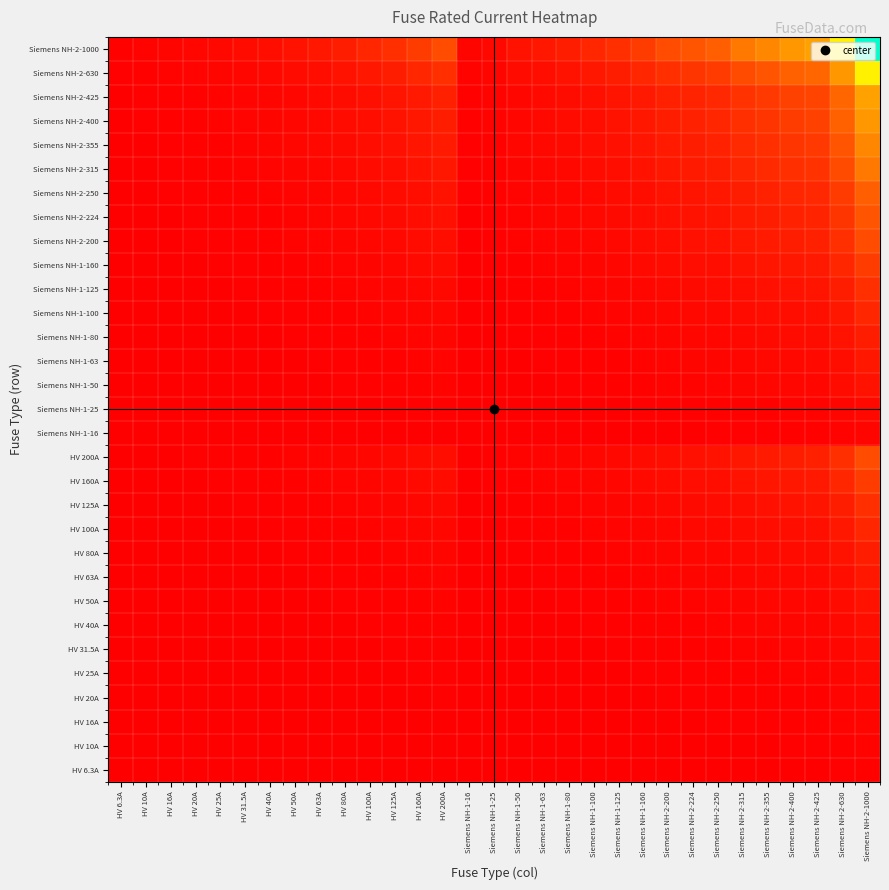

Reading left to right, transcribe all the data shown in this chart.

HV 6.3A: HV 6.3A=0.0	HV 10A=0.0	HV 16A=0.0	HV 20A=0.0	HV 25A=0.0	HV 31.5A=0.0	HV 40A=0.0	HV 50A=0.0	HV 63A=0.0	HV 80A=0.0	HV 100A=0.0	HV 125A=0.0	HV 160A=0.0	HV 200A=0.0	Siemens NH-1-16=0.0	Siemens NH-1-25=0.0	Siemens NH-1-50=0.0	Siemens NH-1-63=0.0	Siemens NH-1-80=0.0	Siemens NH-1-100=0.0	Siemens NH-1-125=0.0	Siemens NH-1-160=0.0	Siemens NH-2-200=0.0	Siemens NH-2-224=0.0	Siemens NH-2-250=0.0	Siemens NH-2-315=0.0	Siemens NH-2-355=0.0	Siemens NH-2-400=0.0	Siemens NH-2-425=0.0	Siemens NH-2-630=0.0	Siemens NH-2-1000=0.0
HV 10A: HV 6.3A=0.0	HV 10A=0.0	HV 16A=0.0	HV 20A=0.0	HV 25A=0.0	HV 31.5A=0.0	HV 40A=0.0	HV 50A=0.0	HV 63A=0.0	HV 80A=0.0	HV 100A=0.0	HV 125A=0.0	HV 160A=0.0	HV 200A=0.0	Siemens NH-1-16=0.0	Siemens NH-1-25=0.0	Siemens NH-1-50=0.0	Siemens NH-1-63=0.0	Siemens NH-1-80=0.0	Siemens NH-1-100=0.0	Siemens NH-1-125=0.0	Siemens NH-1-160=0.0	Siemens NH-2-200=0.0	Siemens NH-2-224=0.0	Siemens NH-2-250=0.0	Siemens NH-2-315=0.0	Siemens NH-2-355=0.0	Siemens NH-2-400=0.0	Siemens NH-2-425=0.0	Siemens NH-2-630=0.0	Siemens NH-2-1000=0.0
HV 16A: HV 6.3A=0.0	HV 10A=0.0	HV 16A=0.0	HV 20A=0.0	HV 25A=0.0	HV 31.5A=0.0	HV 40A=0.0	HV 50A=0.0	HV 63A=0.0	HV 80A=0.0	HV 100A=0.0	HV 125A=0.0	HV 160A=0.0	HV 200A=0.0	Siemens NH-1-16=0.0	Siemens NH-1-25=0.0	Siemens NH-1-50=0.0	Siemens NH-1-63=0.0	Siemens NH-1-80=0.0	Siemens NH-1-100=0.0	Siemens NH-1-125=0.0	Siemens NH-1-160=0.0	Siemens NH-2-200=0.0	Siemens NH-2-224=0.0	Siemens NH-2-250=0.0	Siemens NH-2-315=0.0	Siemens NH-2-355=0.0	Siemens NH-2-400=0.0	Siemens NH-2-425=0.0	Siemens NH-2-630=0.0	Siemens NH-2-1000=0.0
HV 20A: HV 6.3A=0.0	HV 10A=0.0	HV 16A=0.0	HV 20A=0.0	HV 25A=0.0	HV 31.5A=0.0	HV 40A=0.0	HV 50A=0.0	HV 63A=0.0	HV 80A=0.0	HV 100A=0.0	HV 125A=0.0	HV 160A=0.0	HV 200A=0.0	Siemens NH-1-16=0.0	Siemens NH-1-25=0.0	Siemens NH-1-50=0.0	Siemens NH-1-63=0.0	Siemens NH-1-80=0.0	Siemens NH-1-100=0.0	Siemens NH-1-125=0.0	Siemens NH-1-160=0.0	Siemens NH-2-200=0.0	Siemens NH-2-224=0.0	Siemens NH-2-250=0.0	Siemens NH-2-315=0.0	Siemens NH-2-355=0.0	Siemens NH-2-400=0.0	Siemens NH-2-425=0.0	Siemens NH-2-630=0.0	Siemens NH-2-1000=0.0
HV 25A: HV 6.3A=0.0	HV 10A=0.0	HV 16A=0.0	HV 20A=0.0	HV 25A=0.0	HV 31.5A=0.0	HV 40A=0.0	HV 50A=0.0	HV 63A=0.0	HV 80A=0.0	HV 100A=0.0	HV 125A=0.0	HV 160A=0.0	HV 200A=0.0	Siemens NH-1-16=0.0	Siemens NH-1-25=0.0	Siemens NH-1-50=0.0	Siemens NH-1-63=0.0	Siemens NH-1-80=0.0	Siemens NH-1-100=0.0	Siemens NH-1-125=0.0	Siemens NH-1-160=0.0	Siemens NH-2-200=0.0	Siemens NH-2-224=0.0	Siemens NH-2-250=0.0	Siemens NH-2-315=0.0	Siemens NH-2-355=0.0	Siemens NH-2-400=0.0	Siemens NH-2-425=0.0	Siemens NH-2-630=0.0	Siemens NH-2-1000=0.0
HV 31.5A: HV 6.3A=0.0	HV 10A=0.0	HV 16A=0.0	HV 20A=0.0	HV 25A=0.0	HV 31.5A=0.0	HV 40A=0.0	HV 50A=0.0	HV 63A=0.0	HV 80A=0.0	HV 100A=0.0	HV 125A=0.0	HV 160A=0.0	HV 200A=0.0	Siemens NH-1-16=0.0	Siemens NH-1-25=0.0	Siemens NH-1-50=0.0	Siemens NH-1-63=0.0	Siemens NH-1-80=0.0	Siemens NH-1-100=0.0	Siemens NH-1-125=0.0	Siemens NH-1-160=0.0	Siemens NH-2-200=0.0	Siemens NH-2-224=0.0	Siemens NH-2-250=0.0	Siemens NH-2-315=0.0	Siemens NH-2-355=0.0	Siemens NH-2-400=0.0	Siemens NH-2-425=0.0	Siemens NH-2-630=0.0	Siemens NH-2-1000=0.0
HV 40A: HV 6.3A=0.0	HV 10A=0.0	HV 16A=0.0	HV 20A=0.0	HV 25A=0.0	HV 31.5A=0.0	HV 40A=0.0	HV 50A=0.0	HV 63A=0.0	HV 80A=0.0	HV 100A=0.0	HV 125A=0.0	HV 160A=0.0	HV 200A=0.0	Siemens NH-1-16=0.0	Siemens NH-1-25=0.0	Siemens NH-1-50=0.0	Siemens NH-1-63=0.0	Siemens NH-1-80=0.0	Siemens NH-1-100=0.0	Siemens NH-1-125=0.0	Siemens NH-1-160=0.0	Siemens NH-2-200=0.0	Siemens NH-2-224=0.0	Siemens NH-2-250=0.0	Siemens NH-2-315=0.0	Siemens NH-2-355=0.0	Siemens NH-2-400=0.0	Siemens NH-2-425=0.0	Siemens NH-2-630=0.0	Siemens NH-2-1000=0.0
HV 50A: HV 6.3A=0.0	HV 10A=0.0	HV 16A=0.0	HV 20A=0.0	HV 25A=0.0	HV 31.5A=0.0	HV 40A=0.0	HV 50A=0.0	HV 63A=0.0	HV 80A=0.0	HV 100A=0.0	HV 125A=0.0	HV 160A=0.0	HV 200A=0.0	Siemens NH-1-16=0.0	Siemens NH-1-25=0.0	Siemens NH-1-50=0.0	Siemens NH-1-63=0.0	Siemens NH-1-80=0.0	Siemens NH-1-100=0.0	Siemens NH-1-125=0.0	Siemens NH-1-160=0.0	Siemens NH-2-200=0.0	Siemens NH-2-224=0.0	Siemens NH-2-250=0.0	Siemens NH-2-315=0.0	Siemens NH-2-355=0.0	Siemens NH-2-400=0.0	Siemens NH-2-425=0.0	Siemens NH-2-630=0.0	Siemens NH-2-1000=0.1
HV 63A: HV 6.3A=0.0	HV 10A=0.0	HV 16A=0.0	HV 20A=0.0	HV 25A=0.0	HV 31.5A=0.0	HV 40A=0.0	HV 50A=0.0	HV 63A=0.0	HV 80A=0.0	HV 100A=0.0	HV 125A=0.0	HV 160A=0.0	HV 200A=0.0	Siemens NH-1-16=0.0	Siemens NH-1-25=0.0	Siemens NH-1-50=0.0	Siemens NH-1-63=0.0	Siemens NH-1-80=0.0	Siemens NH-1-100=0.0	Siemens NH-1-125=0.0	Siemens NH-1-160=0.0	Siemens NH-2-200=0.0	Siemens NH-2-224=0.0	Siemens NH-2-250=0.0	Siemens NH-2-315=0.0	Siemens NH-2-355=0.0	Siemens NH-2-400=0.0	Siemens NH-2-425=0.0	Siemens NH-2-630=0.0	Siemens NH-2-1000=0.1
HV 80A: HV 6.3A=0.0	HV 10A=0.0	HV 16A=0.0	HV 20A=0.0	HV 25A=0.0	HV 31.5A=0.0	HV 40A=0.0	HV 50A=0.0	HV 63A=0.0	HV 80A=0.0	HV 100A=0.0	HV 125A=0.0	HV 160A=0.0	HV 200A=0.0	Siemens NH-1-16=0.0	Siemens NH-1-25=0.0	Siemens NH-1-50=0.0	Siemens NH-1-63=0.0	Siemens NH-1-80=0.0	Siemens NH-1-100=0.0	Siemens NH-1-125=0.0	Siemens NH-1-160=0.0	Siemens NH-2-200=0.0	Siemens NH-2-224=0.0	Siemens NH-2-250=0.0	Siemens NH-2-315=0.0	Siemens NH-2-355=0.0	Siemens NH-2-400=0.0	Siemens NH-2-425=0.0	Siemens NH-2-630=0.1	Siemens NH-2-1000=0.1
HV 100A: HV 6.3A=0.0	HV 10A=0.0	HV 16A=0.0	HV 20A=0.0	HV 25A=0.0	HV 31.5A=0.0	HV 40A=0.0	HV 50A=0.0	HV 63A=0.0	HV 80A=0.0	HV 100A=0.0	HV 125A=0.0	HV 160A=0.0	HV 200A=0.0	Siemens NH-1-16=0.0	Siemens NH-1-25=0.0	Siemens NH-1-50=0.0	Siemens NH-1-63=0.0	Siemens NH-1-80=0.0	Siemens NH-1-100=0.0	Siemens NH-1-125=0.0	Siemens NH-1-160=0.0	Siemens NH-2-200=0.0	Siemens NH-2-224=0.0	Siemens NH-2-250=0.0	Siemens NH-2-315=0.0	Siemens NH-2-355=0.0	Siemens NH-2-400=0.0	Siemens NH-2-425=0.0	Siemens NH-2-630=0.1	Siemens NH-2-1000=0.1
HV 125A: HV 6.3A=0.0	HV 10A=0.0	HV 16A=0.0	HV 20A=0.0	HV 25A=0.0	HV 31.5A=0.0	HV 40A=0.0	HV 50A=0.0	HV 63A=0.0	HV 80A=0.0	HV 100A=0.0	HV 125A=0.0	HV 160A=0.0	HV 200A=0.0	Siemens NH-1-16=0.0	Siemens NH-1-25=0.0	Siemens NH-1-50=0.0	Siemens NH-1-63=0.0	Siemens NH-1-80=0.0	Siemens NH-1-100=0.0	Siemens NH-1-125=0.0	Siemens NH-1-160=0.0	Siemens NH-2-200=0.0	Siemens NH-2-224=0.0	Siemens NH-2-250=0.0	Siemens NH-2-315=0.0	Siemens NH-2-355=0.0	Siemens NH-2-400=0.1	Siemens NH-2-425=0.1	Siemens NH-2-630=0.1	Siemens NH-2-1000=0.1
HV 160A: HV 6.3A=0.0	HV 10A=0.0	HV 16A=0.0	HV 20A=0.0	HV 25A=0.0	HV 31.5A=0.0	HV 40A=0.0	HV 50A=0.0	HV 63A=0.0	HV 80A=0.0	HV 100A=0.0	HV 125A=0.0	HV 160A=0.0	HV 200A=0.0	Siemens NH-1-16=0.0	Siemens NH-1-25=0.0	Siemens NH-1-50=0.0	Siemens NH-1-63=0.0	Siemens NH-1-80=0.0	Siemens NH-1-100=0.0	Siemens NH-1-125=0.0	Siemens NH-1-160=0.0	Siemens NH-2-200=0.0	Siemens NH-2-224=0.0	Siemens NH-2-250=0.0	Siemens NH-2-315=0.1	Siemens NH-2-355=0.1	Siemens NH-2-400=0.1	Siemens NH-2-425=0.1	Siemens NH-2-630=0.1	Siemens NH-2-1000=0.2
HV 200A: HV 6.3A=0.0	HV 10A=0.0	HV 16A=0.0	HV 20A=0.0	HV 25A=0.0	HV 31.5A=0.0	HV 40A=0.0	HV 50A=0.0	HV 63A=0.0	HV 80A=0.0	HV 100A=0.0	HV 125A=0.0	HV 160A=0.0	HV 200A=0.0	Siemens NH-1-16=0.0	Siemens NH-1-25=0.0	Siemens NH-1-50=0.0	Siemens NH-1-63=0.0	Siemens NH-1-80=0.0	Siemens NH-1-100=0.0	Siemens NH-1-125=0.0	Siemens NH-1-160=0.0	Siemens NH-2-200=0.0	Siemens NH-2-224=0.0	Siemens NH-2-250=0.1	Siemens NH-2-315=0.1	Siemens NH-2-355=0.1	Siemens NH-2-400=0.1	Siemens NH-2-425=0.1	Siemens NH-2-630=0.1	Siemens NH-2-1000=0.2
Siemens NH-1-16: HV 6.3A=0.0	HV 10A=0.0	HV 16A=0.0	HV 20A=0.0	HV 25A=0.0	HV 31.5A=0.0	HV 40A=0.0	HV 50A=0.0	HV 63A=0.0	HV 80A=0.0	HV 100A=0.0	HV 125A=0.0	HV 160A=0.0	HV 200A=0.0	Siemens NH-1-16=0.0	Siemens NH-1-25=0.0	Siemens NH-1-50=0.0	Siemens NH-1-63=0.0	Siemens NH-1-80=0.0	Siemens NH-1-100=0.0	Siemens NH-1-125=0.0	Siemens NH-1-160=0.0	Siemens NH-2-200=0.0	Siemens NH-2-224=0.0	Siemens NH-2-250=0.0	Siemens NH-2-315=0.0	Siemens NH-2-355=0.0	Siemens NH-2-400=0.0	Siemens NH-2-425=0.0	Siemens NH-2-630=0.0	Siemens NH-2-1000=0.0
Siemens NH-1-25: HV 6.3A=0.0	HV 10A=0.0	HV 16A=0.0	HV 20A=0.0	HV 25A=0.0	HV 31.5A=0.0	HV 40A=0.0	HV 50A=0.0	HV 63A=0.0	HV 80A=0.0	HV 100A=0.0	HV 125A=0.0	HV 160A=0.0	HV 200A=0.0	Siemens NH-1-16=0.0	Siemens NH-1-25=0.0	Siemens NH-1-50=0.0	Siemens NH-1-63=0.0	Siemens NH-1-80=0.0	Siemens NH-1-100=0.0	Siemens NH-1-125=0.0	Siemens NH-1-160=0.0	Siemens NH-2-200=0.0	Siemens NH-2-224=0.0	Siemens NH-2-250=0.0	Siemens NH-2-315=0.0	Siemens NH-2-355=0.0	Siemens NH-2-400=0.0	Siemens NH-2-425=0.0	Siemens NH-2-630=0.0	Siemens NH-2-1000=0.0
Siemens NH-1-50: HV 6.3A=0.0	HV 10A=0.0	HV 16A=0.0	HV 20A=0.0	HV 25A=0.0	HV 31.5A=0.0	HV 40A=0.0	HV 50A=0.0	HV 63A=0.0	HV 80A=0.0	HV 100A=0.0	HV 125A=0.0	HV 160A=0.0	HV 200A=0.0	Siemens NH-1-16=0.0	Siemens NH-1-25=0.0	Siemens NH-1-50=0.0	Siemens NH-1-63=0.0	Siemens NH-1-80=0.0	Siemens NH-1-100=0.0	Siemens NH-1-125=0.0	Siemens NH-1-160=0.0	Siemens NH-2-200=0.0	Siemens NH-2-224=0.0	Siemens NH-2-250=0.0	Siemens NH-2-315=0.0	Siemens NH-2-355=0.0	Siemens NH-2-400=0.0	Siemens NH-2-425=0.0	Siemens NH-2-630=0.0	Siemens NH-2-1000=0.1
Siemens NH-1-63: HV 6.3A=0.0	HV 10A=0.0	HV 16A=0.0	HV 20A=0.0	HV 25A=0.0	HV 31.5A=0.0	HV 40A=0.0	HV 50A=0.0	HV 63A=0.0	HV 80A=0.0	HV 100A=0.0	HV 125A=0.0	HV 160A=0.0	HV 200A=0.0	Siemens NH-1-16=0.0	Siemens NH-1-25=0.0	Siemens NH-1-50=0.0	Siemens NH-1-63=0.0	Siemens NH-1-80=0.0	Siemens NH-1-100=0.0	Siemens NH-1-125=0.0	Siemens NH-1-160=0.0	Siemens NH-2-200=0.0	Siemens NH-2-224=0.0	Siemens NH-2-250=0.0	Siemens NH-2-315=0.0	Siemens NH-2-355=0.0	Siemens NH-2-400=0.0	Siemens NH-2-425=0.0	Siemens NH-2-630=0.0	Siemens NH-2-1000=0.1
Siemens NH-1-80: HV 6.3A=0.0	HV 10A=0.0	HV 16A=0.0	HV 20A=0.0	HV 25A=0.0	HV 31.5A=0.0	HV 40A=0.0	HV 50A=0.0	HV 63A=0.0	HV 80A=0.0	HV 100A=0.0	HV 125A=0.0	HV 160A=0.0	HV 200A=0.0	Siemens NH-1-16=0.0	Siemens NH-1-25=0.0	Siemens NH-1-50=0.0	Siemens NH-1-63=0.0	Siemens NH-1-80=0.0	Siemens NH-1-100=0.0	Siemens NH-1-125=0.0	Siemens NH-1-160=0.0	Siemens NH-2-200=0.0	Siemens NH-2-224=0.0	Siemens NH-2-250=0.0	Siemens NH-2-315=0.0	Siemens NH-2-355=0.0	Siemens NH-2-400=0.0	Siemens NH-2-425=0.0	Siemens NH-2-630=0.1	Siemens NH-2-1000=0.1
Siemens NH-1-100: HV 6.3A=0.0	HV 10A=0.0	HV 16A=0.0	HV 20A=0.0	HV 25A=0.0	HV 31.5A=0.0	HV 40A=0.0	HV 50A=0.0	HV 63A=0.0	HV 80A=0.0	HV 100A=0.0	HV 125A=0.0	HV 160A=0.0	HV 200A=0.0	Siemens NH-1-16=0.0	Siemens NH-1-25=0.0	Siemens NH-1-50=0.0	Siemens NH-1-63=0.0	Siemens NH-1-80=0.0	Siemens NH-1-100=0.0	Siemens NH-1-125=0.0	Siemens NH-1-160=0.0	Siemens NH-2-200=0.0	Siemens NH-2-224=0.0	Siemens NH-2-250=0.0	Siemens NH-2-315=0.0	Siemens NH-2-355=0.0	Siemens NH-2-400=0.0	Siemens NH-2-425=0.0	Siemens NH-2-630=0.1	Siemens NH-2-1000=0.1
Siemens NH-1-125: HV 6.3A=0.0	HV 10A=0.0	HV 16A=0.0	HV 20A=0.0	HV 25A=0.0	HV 31.5A=0.0	HV 40A=0.0	HV 50A=0.0	HV 63A=0.0	HV 80A=0.0	HV 100A=0.0	HV 125A=0.0	HV 160A=0.0	HV 200A=0.0	Siemens NH-1-16=0.0	Siemens NH-1-25=0.0	Siemens NH-1-50=0.0	Siemens NH-1-63=0.0	Siemens NH-1-80=0.0	Siemens NH-1-100=0.0	Siemens NH-1-125=0.0	Siemens NH-1-160=0.0	Siemens NH-2-200=0.0	Siemens NH-2-224=0.0	Siemens NH-2-250=0.0	Siemens NH-2-315=0.0	Siemens NH-2-355=0.0	Siemens NH-2-400=0.1	Siemens NH-2-425=0.1	Siemens NH-2-630=0.1	Siemens NH-2-1000=0.1
Siemens NH-1-160: HV 6.3A=0.0	HV 10A=0.0	HV 16A=0.0	HV 20A=0.0	HV 25A=0.0	HV 31.5A=0.0	HV 40A=0.0	HV 50A=0.0	HV 63A=0.0	HV 80A=0.0	HV 100A=0.0	HV 125A=0.0	HV 160A=0.0	HV 200A=0.0	Siemens NH-1-16=0.0	Siemens NH-1-25=0.0	Siemens NH-1-50=0.0	Siemens NH-1-63=0.0	Siemens NH-1-80=0.0	Siemens NH-1-100=0.0	Siemens NH-1-125=0.0	Siemens NH-1-160=0.0	Siemens NH-2-200=0.0	Siemens NH-2-224=0.0	Siemens NH-2-250=0.0	Siemens NH-2-315=0.1	Siemens NH-2-355=0.1	Siemens NH-2-400=0.1	Siemens NH-2-425=0.1	Siemens NH-2-630=0.1	Siemens NH-2-1000=0.2
Siemens NH-2-200: HV 6.3A=0.0	HV 10A=0.0	HV 16A=0.0	HV 20A=0.0	HV 25A=0.0	HV 31.5A=0.0	HV 40A=0.0	HV 50A=0.0	HV 63A=0.0	HV 80A=0.0	HV 100A=0.0	HV 125A=0.0	HV 160A=0.0	HV 200A=0.0	Siemens NH-1-16=0.0	Siemens NH-1-25=0.0	Siemens NH-1-50=0.0	Siemens NH-1-63=0.0	Siemens NH-1-80=0.0	Siemens NH-1-100=0.0	Siemens NH-1-125=0.0	Siemens NH-1-160=0.0	Siemens NH-2-200=0.0	Siemens NH-2-224=0.0	Siemens NH-2-250=0.1	Siemens NH-2-315=0.1	Siemens NH-2-355=0.1	Siemens NH-2-400=0.1	Siemens NH-2-425=0.1	Siemens NH-2-630=0.1	Siemens NH-2-1000=0.2
Siemens NH-2-224: HV 6.3A=0.0	HV 10A=0.0	HV 16A=0.0	HV 20A=0.0	HV 25A=0.0	HV 31.5A=0.0	HV 40A=0.0	HV 50A=0.0	HV 63A=0.0	HV 80A=0.0	HV 100A=0.0	HV 125A=0.0	HV 160A=0.0	HV 200A=0.0	Siemens NH-1-16=0.0	Siemens NH-1-25=0.0	Siemens NH-1-50=0.0	Siemens NH-1-63=0.0	Siemens NH-1-80=0.0	Siemens NH-1-100=0.0	Siemens NH-1-125=0.0	Siemens NH-1-160=0.0	Siemens NH-2-200=0.0	Siemens NH-2-224=0.1	Siemens NH-2-250=0.1	Siemens NH-2-315=0.1	Siemens NH-2-355=0.1	Siemens NH-2-400=0.1	Siemens NH-2-425=0.1	Siemens NH-2-630=0.1	Siemens NH-2-1000=0.2
Siemens NH-2-250: HV 6.3A=0.0	HV 10A=0.0	HV 16A=0.0	HV 20A=0.0	HV 25A=0.0	HV 31.5A=0.0	HV 40A=0.0	HV 50A=0.0	HV 63A=0.0	HV 80A=0.0	HV 100A=0.0	HV 125A=0.0	HV 160A=0.0	HV 200A=0.1	Siemens NH-1-16=0.0	Siemens NH-1-25=0.0	Siemens NH-1-50=0.0	Siemens NH-1-63=0.0	Siemens NH-1-80=0.0	Siemens NH-1-100=0.0	Siemens NH-1-125=0.0	Siemens NH-1-160=0.0	Siemens NH-2-200=0.1	Siemens NH-2-224=0.1	Siemens NH-2-250=0.1	Siemens NH-2-315=0.1	Siemens NH-2-355=0.1	Siemens NH-2-400=0.1	Siemens NH-2-425=0.1	Siemens NH-2-630=0.2	Siemens NH-2-1000=0.2
Siemens NH-2-315: HV 6.3A=0.0	HV 10A=0.0	HV 16A=0.0	HV 20A=0.0	HV 25A=0.0	HV 31.5A=0.0	HV 40A=0.0	HV 50A=0.0	HV 63A=0.0	HV 80A=0.0	HV 100A=0.0	HV 125A=0.0	HV 160A=0.1	HV 200A=0.1	Siemens NH-1-16=0.0	Siemens NH-1-25=0.0	Siemens NH-1-50=0.0	Siemens NH-1-63=0.0	Siemens NH-1-80=0.0	Siemens NH-1-100=0.0	Siemens NH-1-125=0.0	Siemens NH-1-160=0.1	Siemens NH-2-200=0.1	Siemens NH-2-224=0.1	Siemens NH-2-250=0.1	Siemens NH-2-315=0.1	Siemens NH-2-355=0.1	Siemens NH-2-400=0.1	Siemens NH-2-425=0.1	Siemens NH-2-630=0.2	Siemens NH-2-1000=0.3
Siemens NH-2-355: HV 6.3A=0.0	HV 10A=0.0	HV 16A=0.0	HV 20A=0.0	HV 25A=0.0	HV 31.5A=0.0	HV 40A=0.0	HV 50A=0.0	HV 63A=0.0	HV 80A=0.0	HV 100A=0.0	HV 125A=0.0	HV 160A=0.1	HV 200A=0.1	Siemens NH-1-16=0.0	Siemens NH-1-25=0.0	Siemens NH-1-50=0.0	Siemens NH-1-63=0.0	Siemens NH-1-80=0.0	Siemens NH-1-100=0.0	Siemens NH-1-125=0.0	Siemens NH-1-160=0.1	Siemens NH-2-200=0.1	Siemens NH-2-224=0.1	Siemens NH-2-250=0.1	Siemens NH-2-315=0.1	Siemens NH-2-355=0.1	Siemens NH-2-400=0.1	Siemens NH-2-425=0.2	Siemens NH-2-630=0.2	Siemens NH-2-1000=0.4
Siemens NH-2-400: HV 6.3A=0.0	HV 10A=0.0	HV 16A=0.0	HV 20A=0.0	HV 25A=0.0	HV 31.5A=0.0	HV 40A=0.0	HV 50A=0.0	HV 63A=0.0	HV 80A=0.0	HV 100A=0.0	HV 125A=0.1	HV 160A=0.1	HV 200A=0.1	Siemens NH-1-16=0.0	Siemens NH-1-25=0.0	Siemens NH-1-50=0.0	Siemens NH-1-63=0.0	Siemens NH-1-80=0.0	Siemens NH-1-100=0.0	Siemens NH-1-125=0.1	Siemens NH-1-160=0.1	Siemens NH-2-200=0.1	Siemens NH-2-224=0.1	Siemens NH-2-250=0.1	Siemens NH-2-315=0.1	Siemens NH-2-355=0.1	Siemens NH-2-400=0.2	Siemens NH-2-425=0.2	Siemens NH-2-630=0.3	Siemens NH-2-1000=0.4
Siemens NH-2-425: HV 6.3A=0.0	HV 10A=0.0	HV 16A=0.0	HV 20A=0.0	HV 25A=0.0	HV 31.5A=0.0	HV 40A=0.0	HV 50A=0.0	HV 63A=0.0	HV 80A=0.0	HV 100A=0.0	HV 125A=0.1	HV 160A=0.1	HV 200A=0.1	Siemens NH-1-16=0.0	Siemens NH-1-25=0.0	Siemens NH-1-50=0.0	Siemens NH-1-63=0.0	Siemens NH-1-80=0.0	Siemens NH-1-100=0.0	Siemens NH-1-125=0.1	Siemens NH-1-160=0.1	Siemens NH-2-200=0.1	Siemens NH-2-224=0.1	Siemens NH-2-250=0.1	Siemens NH-2-315=0.1	Siemens NH-2-355=0.2	Siemens NH-2-400=0.2	Siemens NH-2-425=0.2	Siemens NH-2-630=0.3	Siemens NH-2-1000=0.4
Siemens NH-2-630: HV 6.3A=0.0	HV 10A=0.0	HV 16A=0.0	HV 20A=0.0	HV 25A=0.0	HV 31.5A=0.0	HV 40A=0.0	HV 50A=0.0	HV 63A=0.0	HV 80A=0.1	HV 100A=0.1	HV 125A=0.1	HV 160A=0.1	HV 200A=0.1	Siemens NH-1-16=0.0	Siemens NH-1-25=0.0	Siemens NH-1-50=0.0	Siemens NH-1-63=0.0	Siemens NH-1-80=0.1	Siemens NH-1-100=0.1	Siemens NH-1-125=0.1	Siemens NH-1-160=0.1	Siemens NH-2-200=0.1	Siemens NH-2-224=0.1	Siemens NH-2-250=0.2	Siemens NH-2-315=0.2	Siemens NH-2-355=0.2	Siemens NH-2-400=0.3	Siemens NH-2-425=0.3	Siemens NH-2-630=0.4	Siemens NH-2-1000=0.6
Siemens NH-2-1000: HV 6.3A=0.0	HV 10A=0.0	HV 16A=0.0	HV 20A=0.0	HV 25A=0.0	HV 31.5A=0.0	HV 40A=0.0	HV 50A=0.1	HV 63A=0.1	HV 80A=0.1	HV 100A=0.1	HV 125A=0.1	HV 160A=0.2	HV 200A=0.2	Siemens NH-1-16=0.0	Siemens NH-1-25=0.0	Siemens NH-1-50=0.1	Siemens NH-1-63=0.1	Siemens NH-1-80=0.1	Siemens NH-1-100=0.1	Siemens NH-1-125=0.1	Siemens NH-1-160=0.2	Siemens NH-2-200=0.2	Siemens NH-2-224=0.2	Siemens NH-2-250=0.2	Siemens NH-2-315=0.3	Siemens NH-2-355=0.4	Siemens NH-2-400=0.4	Siemens NH-2-425=0.4	Siemens NH-2-630=0.6	Siemens NH-2-1000=1.0